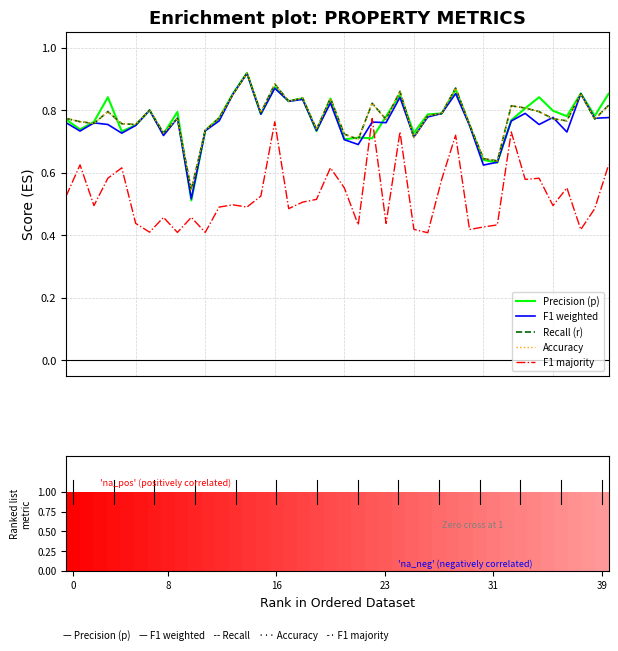

What are all the series names shown in the legend?

Precision (p), F1 weighted, Recall (r), Accuracy, F1 majority